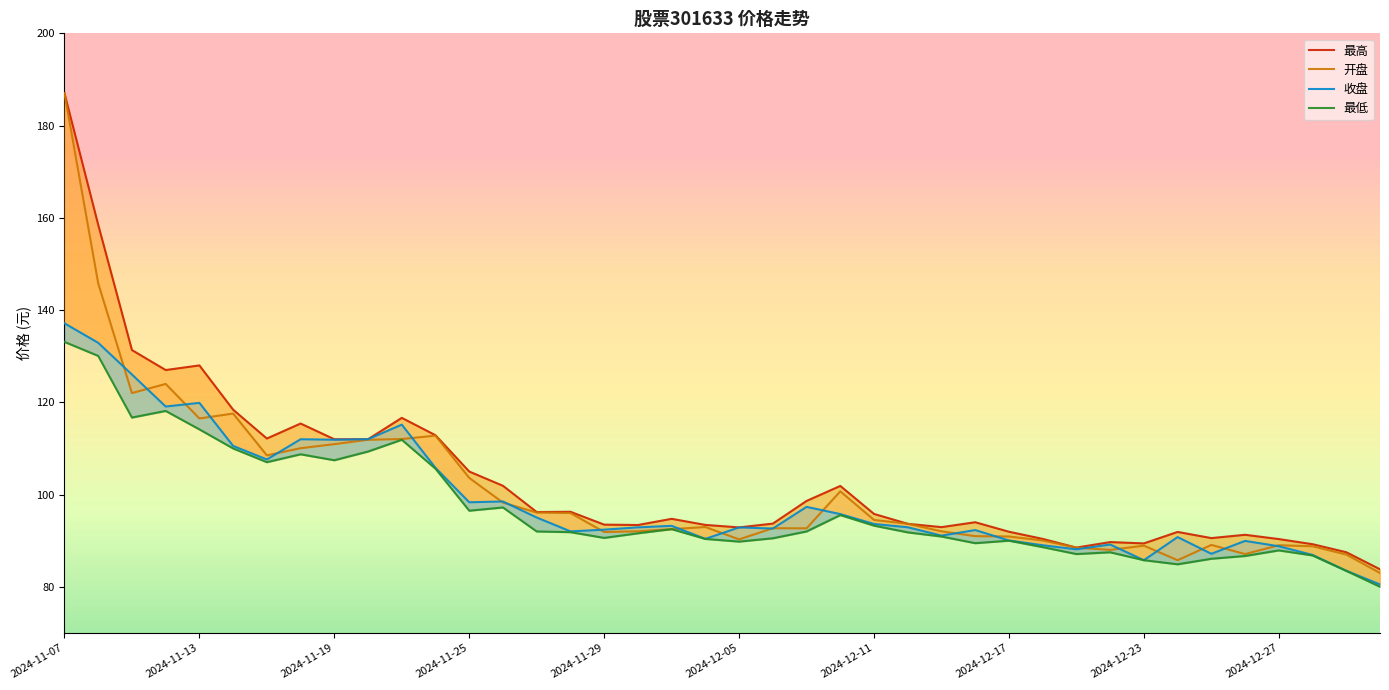

At how many categories does at least one series exceed 172?

1